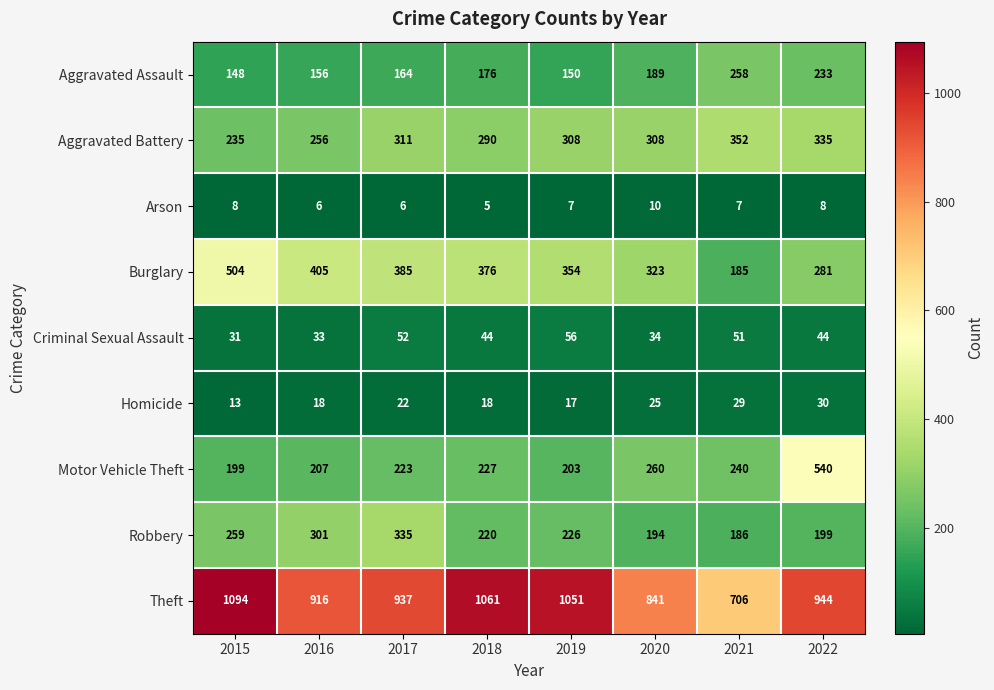

What is the difference between the second highest and minimum values in the Robbery series?

115